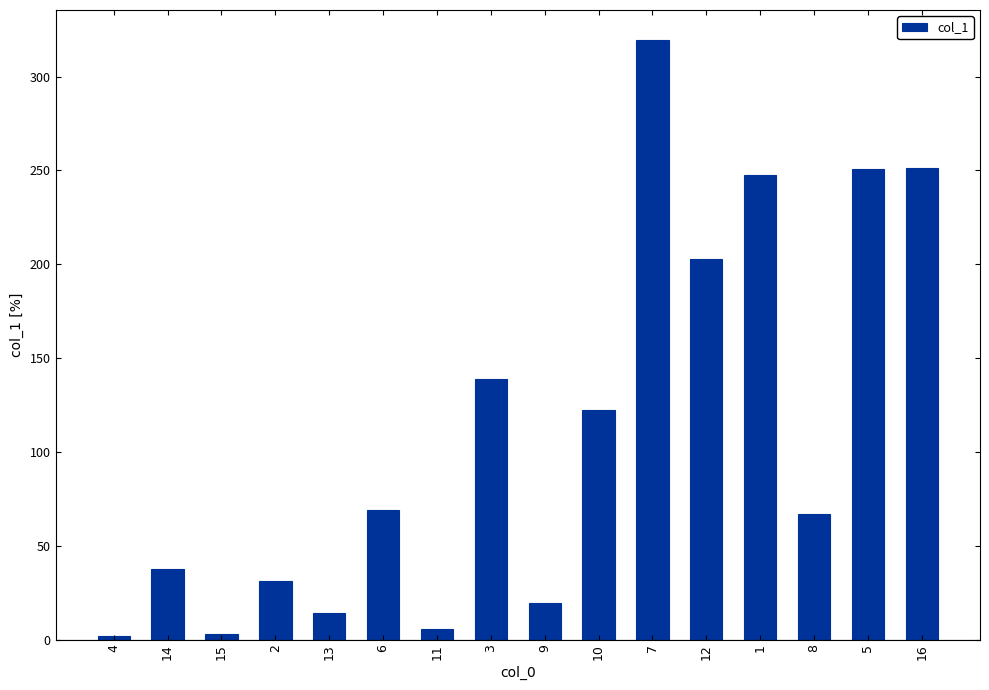

Approximately how many times larger is the value at 5 compared to 9?

12.9